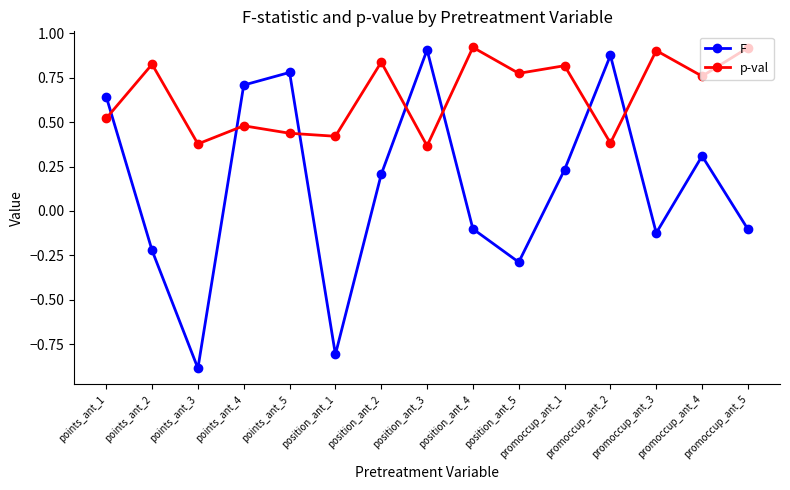

At how many categories does at least one series exceed 0?

15